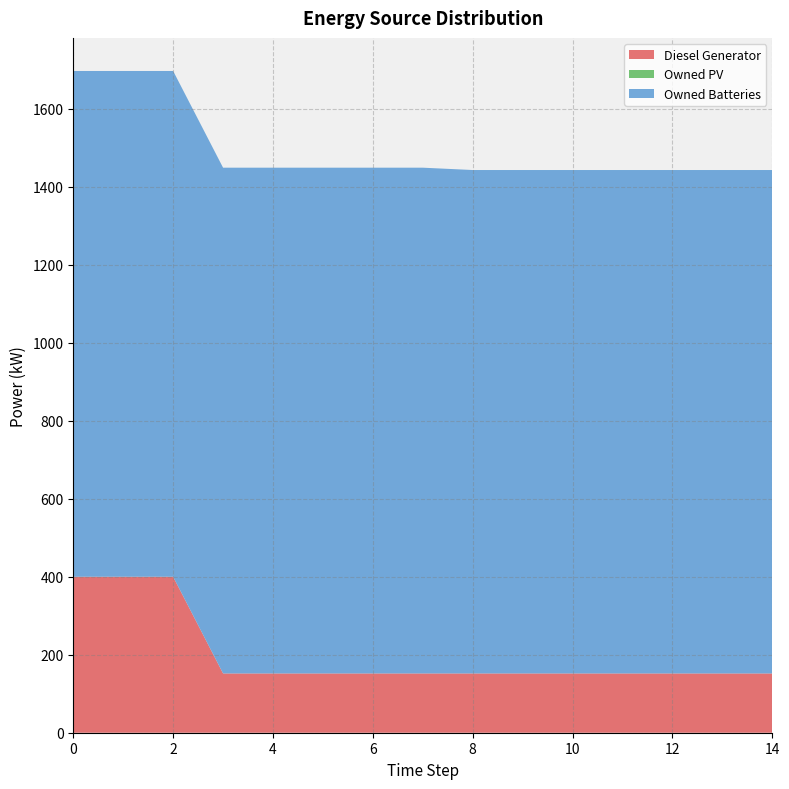

True or false: Owned PV and Owned Batteries intersect in this chart.

False